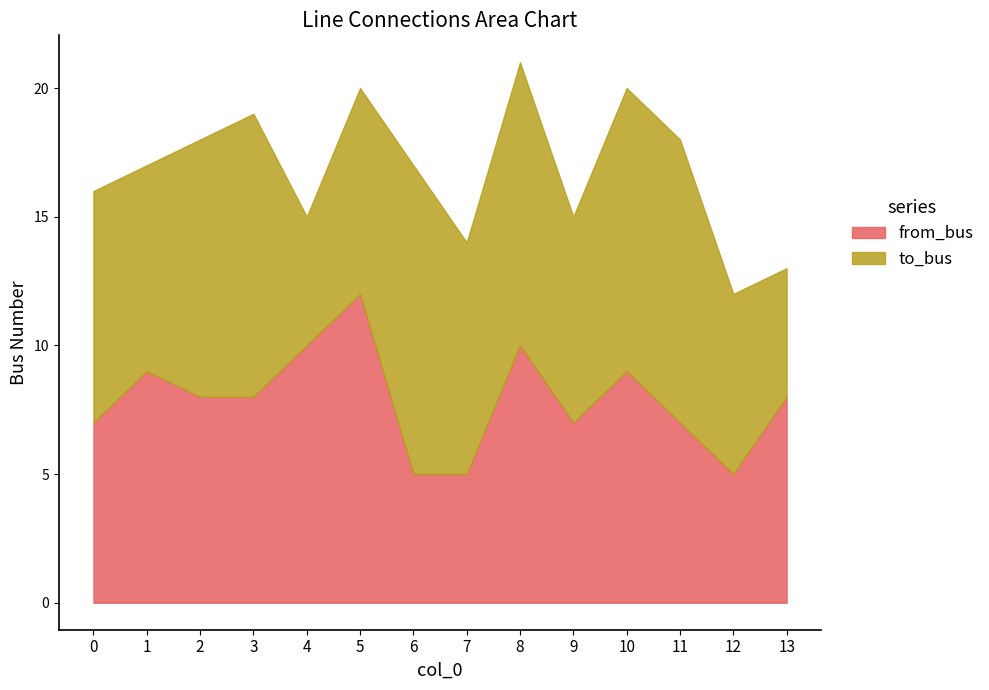

Where is to_bus nearest to the value 8?

1